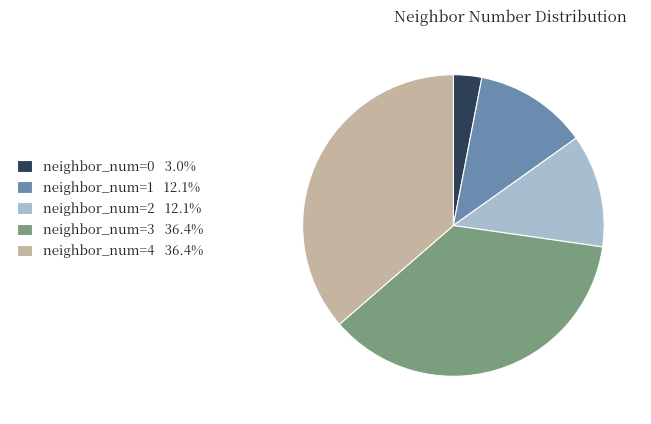

Is the sum of neighbor_num=2 12.1% and neighbor_num=4 36.4% greater than half?

No